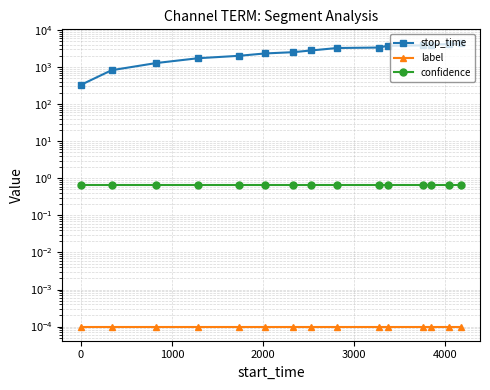

True or false: label and stop_time cross at least once.

False